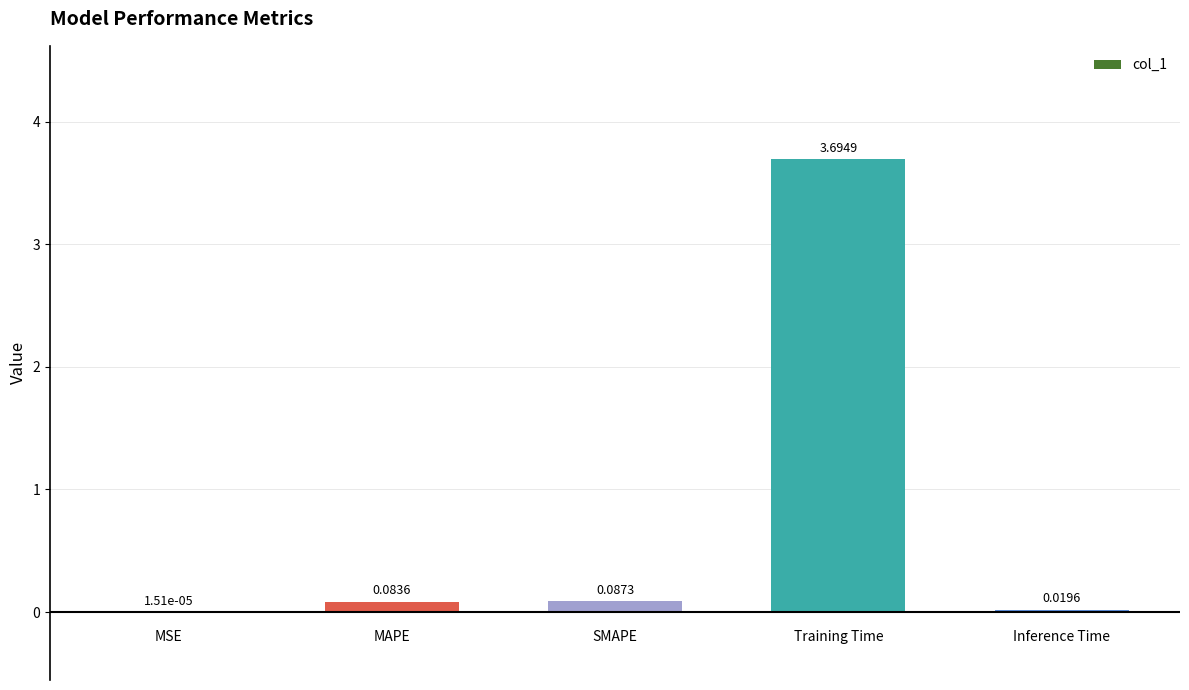

What is the sum of all values?

3.9